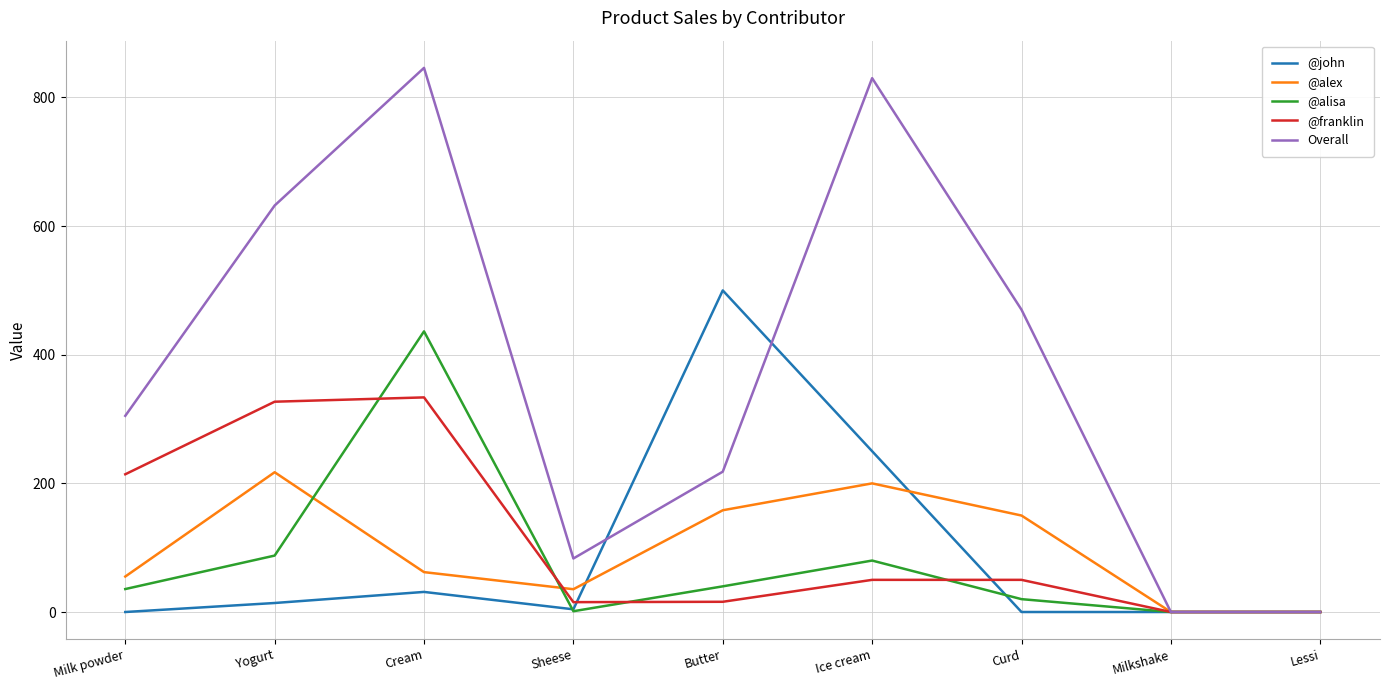

The @franklin series shows 0.0 at Milkshake. True or false?

True